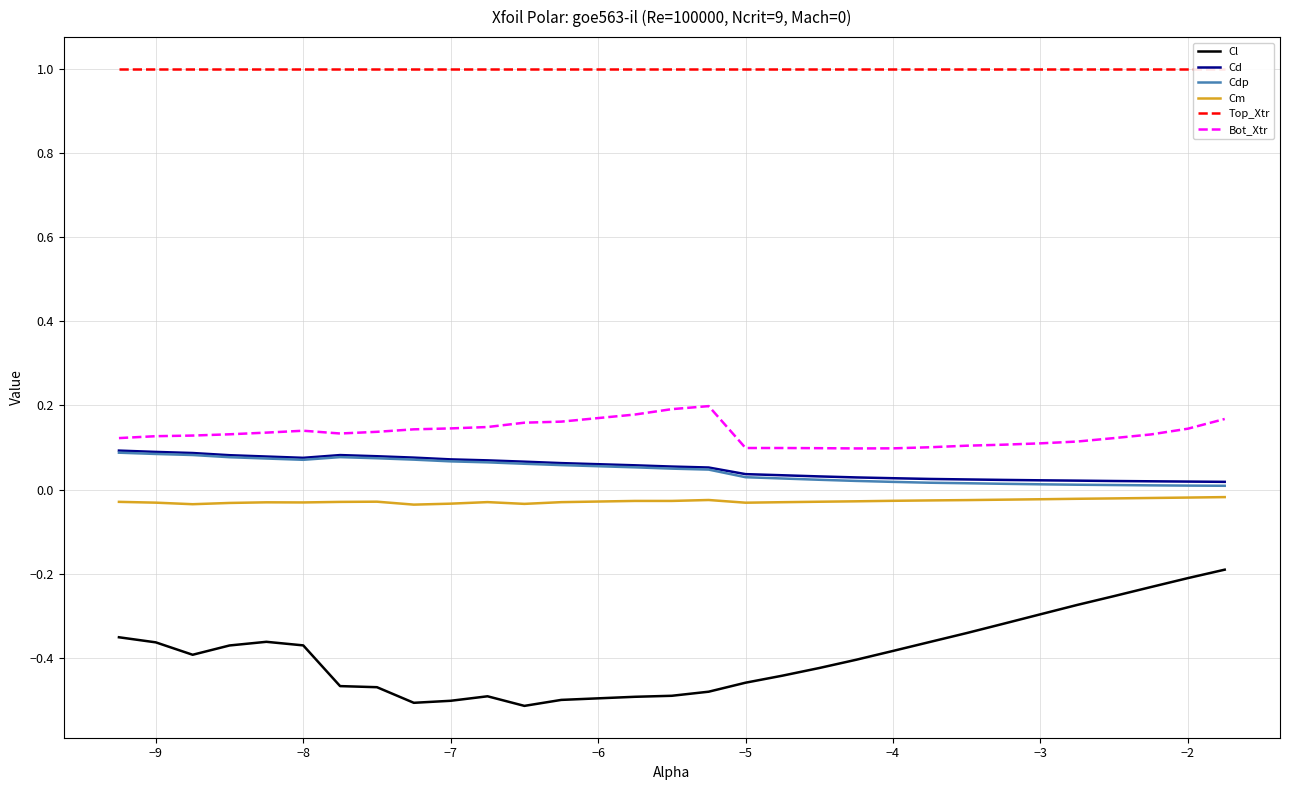

What is the greatest value displayed?

1.0